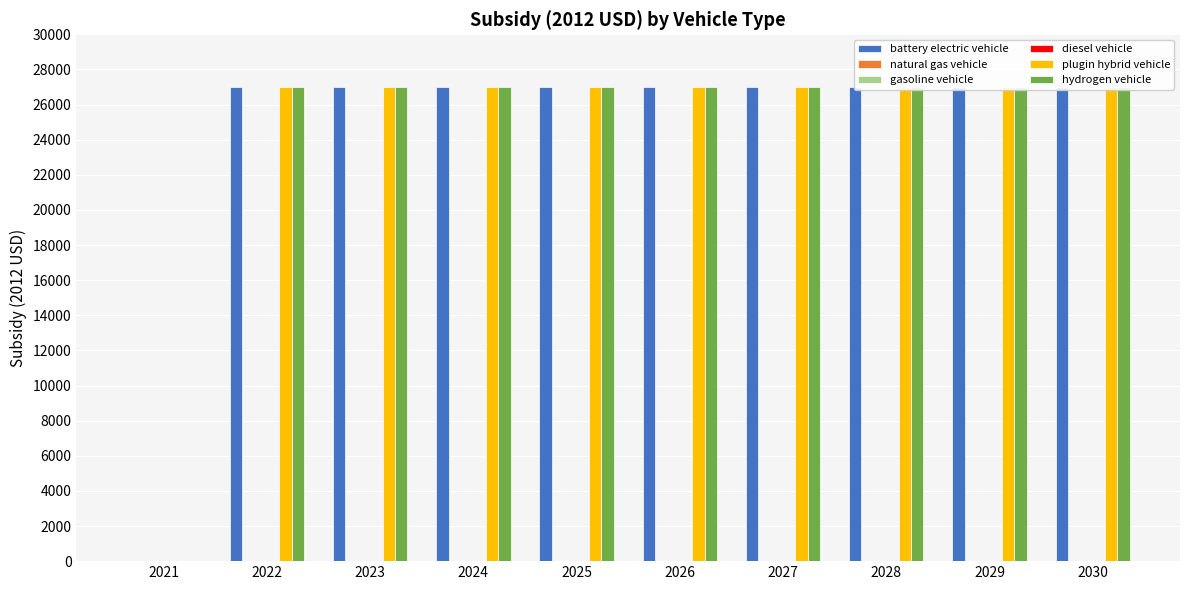

What are all the series names shown in the legend?

battery electric vehicle, natural gas vehicle, gasoline vehicle, diesel vehicle, plugin hybrid vehicle, hydrogen vehicle